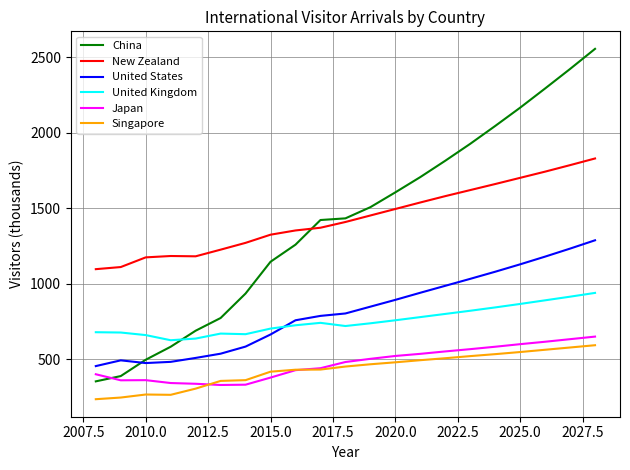

True or false: Japan and United States intersect in this chart.

False